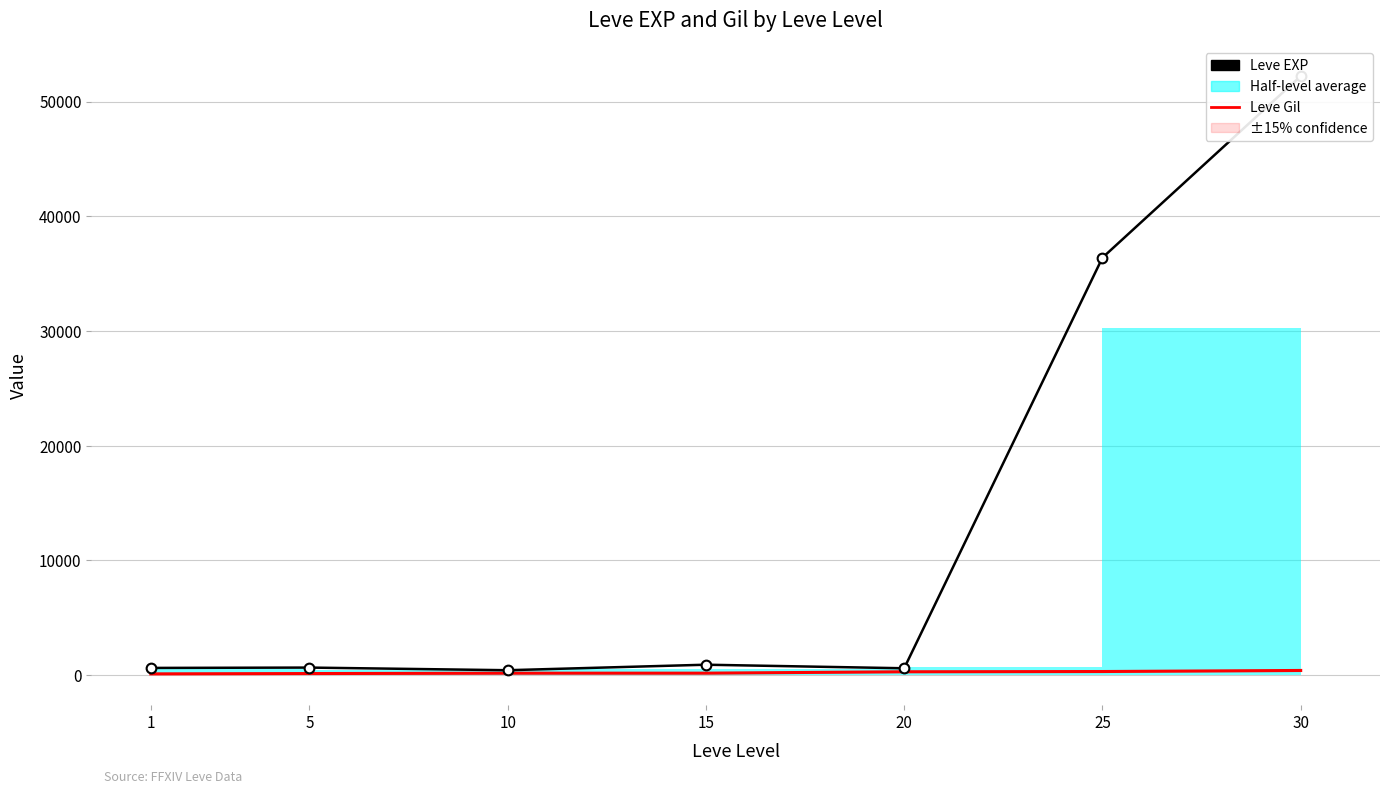

What is the difference between the maximum and minimum values in the Leve Gil series?

298